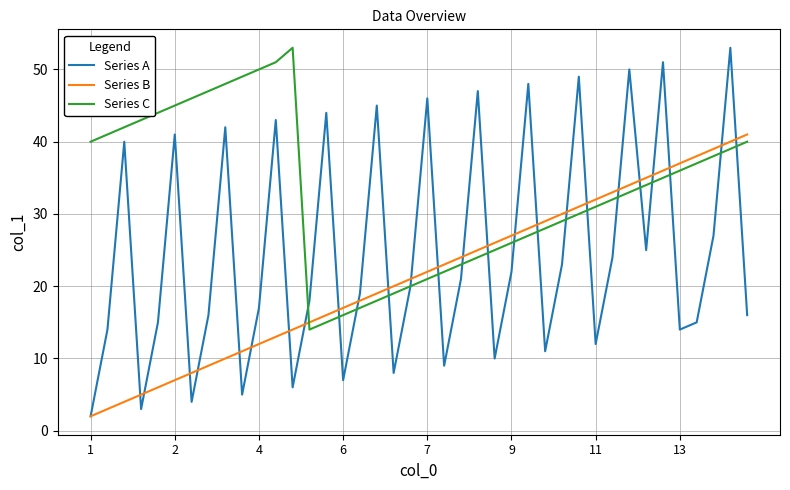

How many times do Series B and Series C cross each other?

1